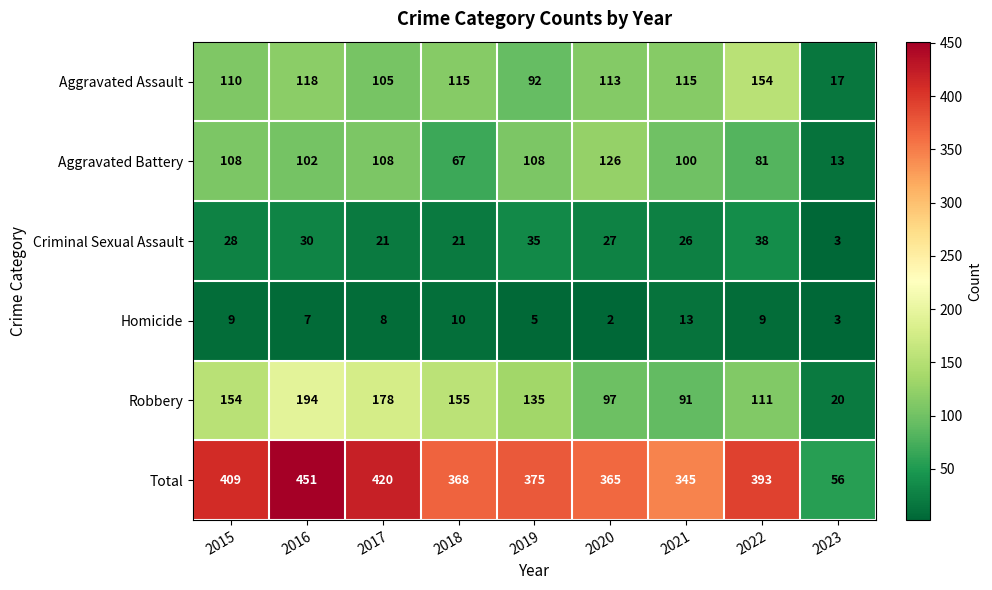

What is the difference between the maximum and minimum values in the Homicide series?

11